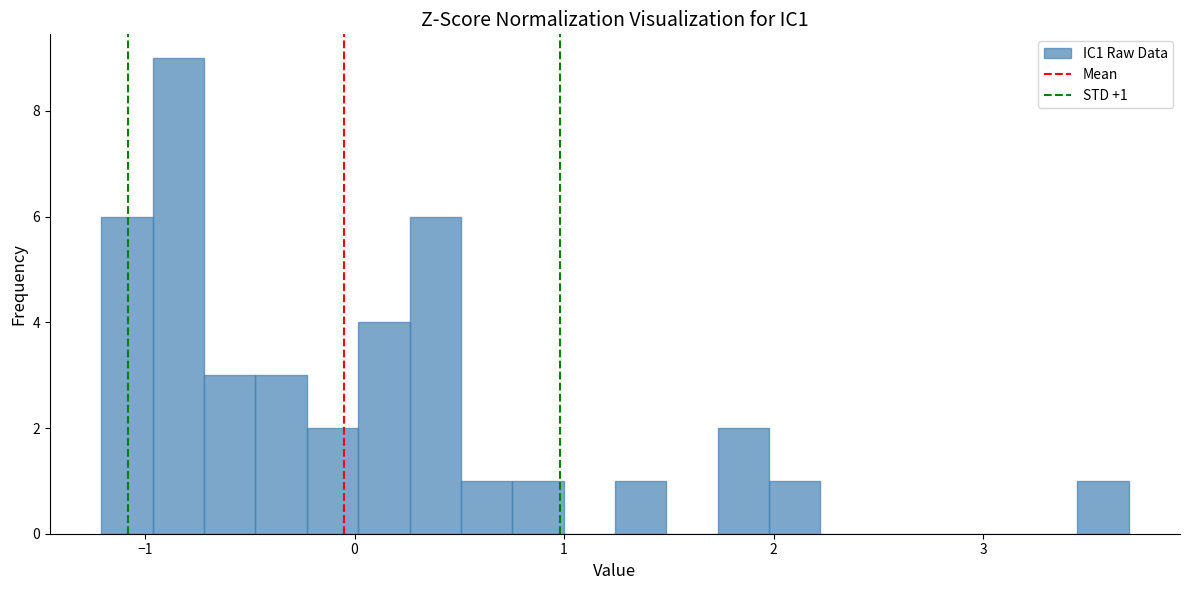

Around what value on the x-axis is the tallest bar? Give the approximate position of its centre, as read against the axis.

-0.8